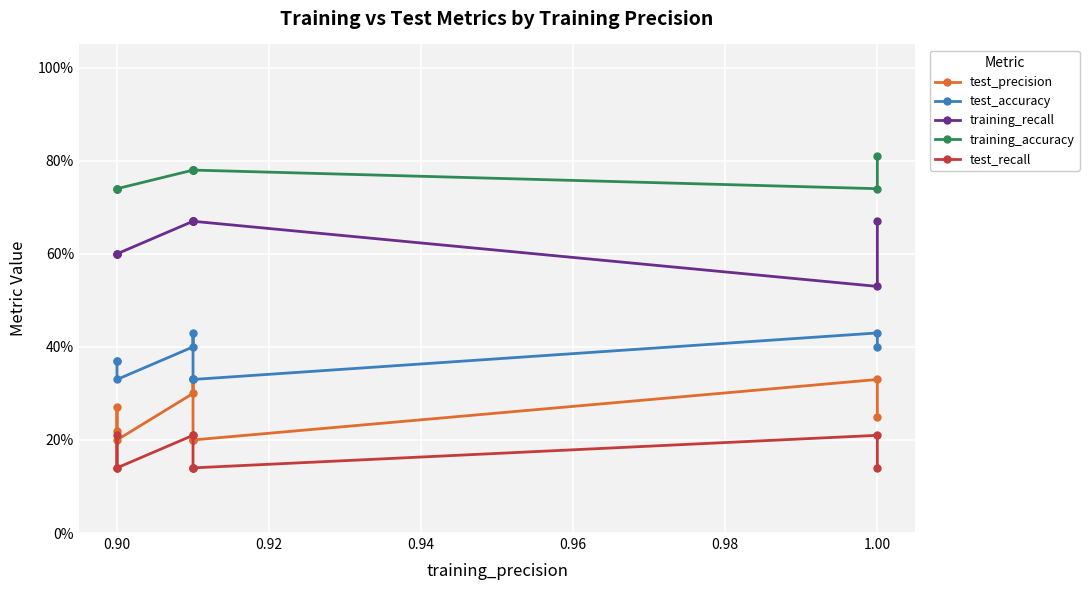

What is the maximum value shown in the chart?

0.8